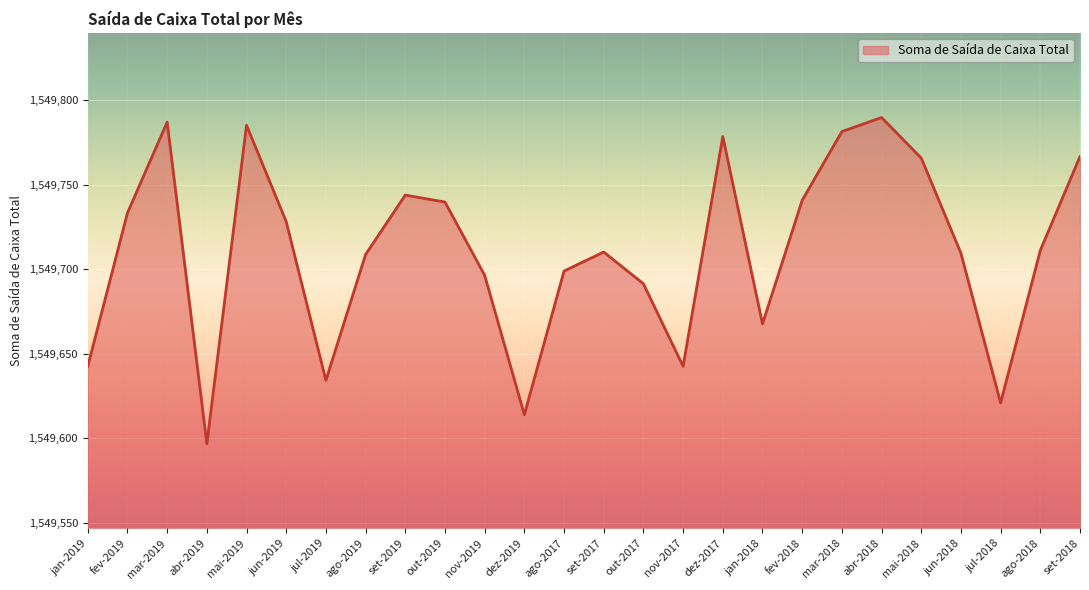

What is the change in value from jan-2019 to jul-2018?

-21.7